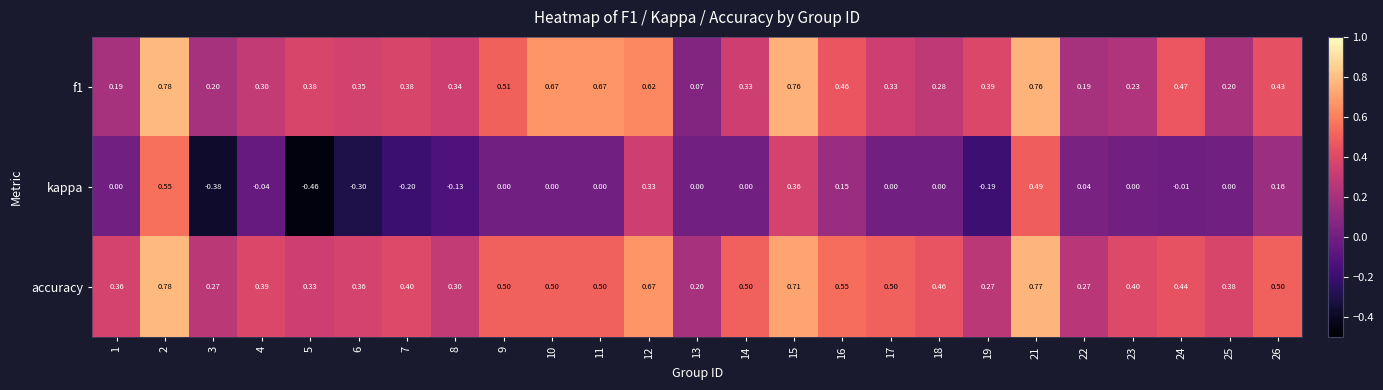

What is the spread (max minus min) of values at 4?

0.4